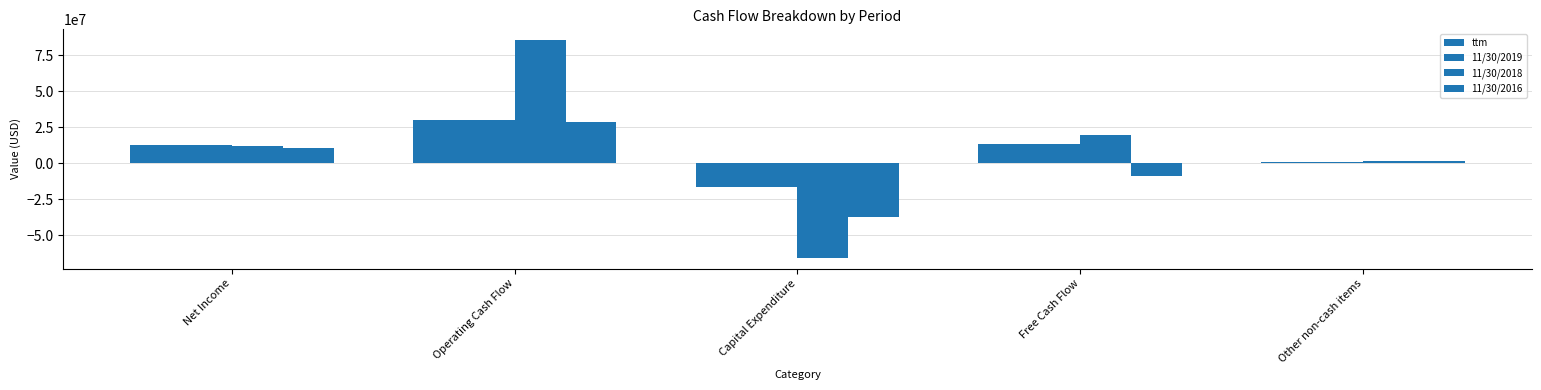

How many data points in ttm are less than 12782894?

2